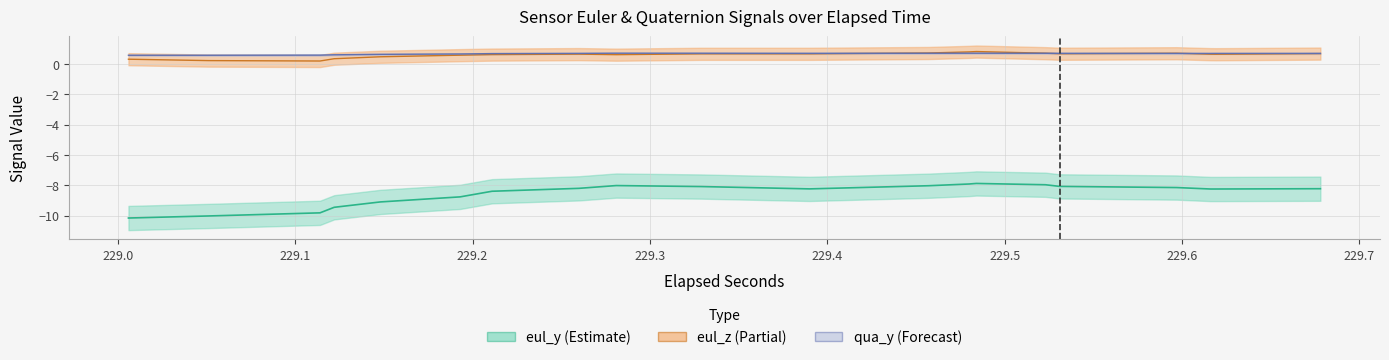

How many lines are shown in the chart?

3